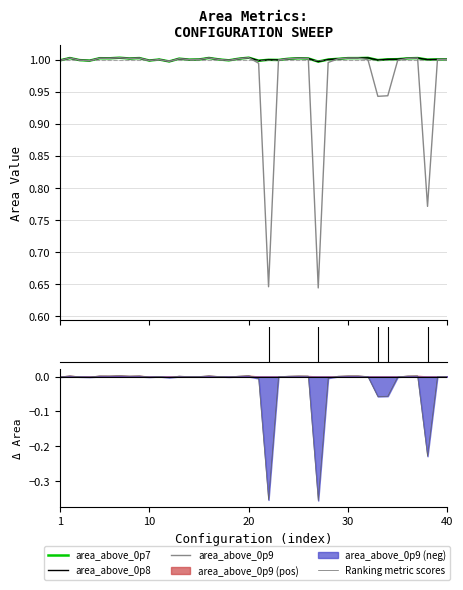

Is it true that area_above_0p9 equals 1.0 at 17?

True